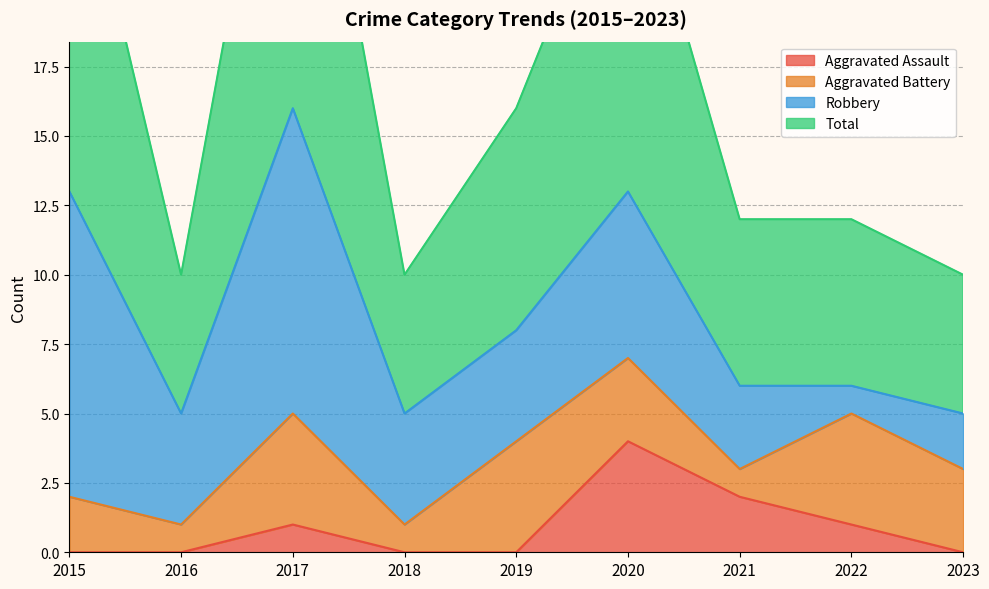

Is it true that Aggravated Assault equals 2 at 2022?

False